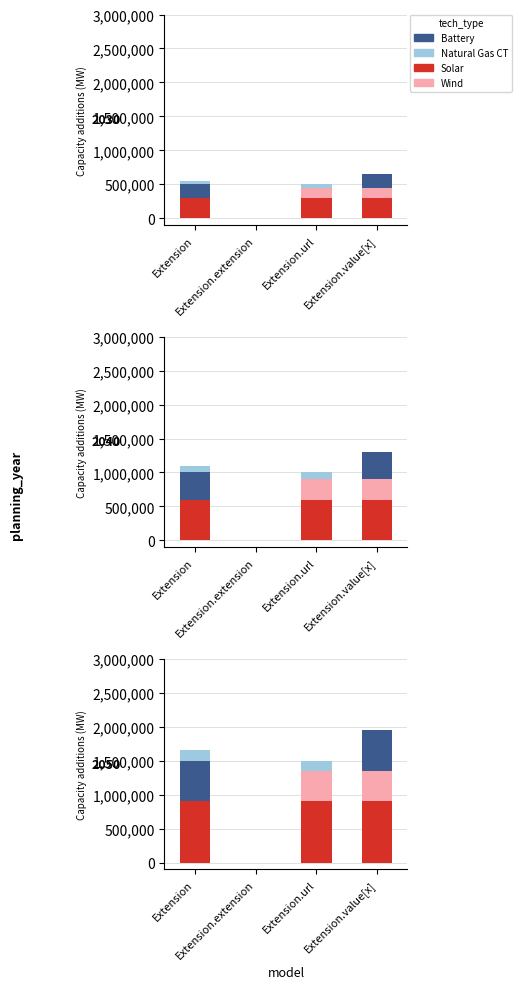

Reading left to right, extract all data points from this chart.

Solar: Extension=900000	Extension.extension=0	Extension.url=900000	Extension.value[x]=900000
Wind: Extension=0	Extension.extension=0	Extension.url=450000	Extension.value[x]=450000
Battery: Extension=600000	Extension.extension=0	Extension.url=0	Extension.value[x]=600000
Natural Gas CT: Extension=150000	Extension.extension=0	Extension.url=150000	Extension.value[x]=0